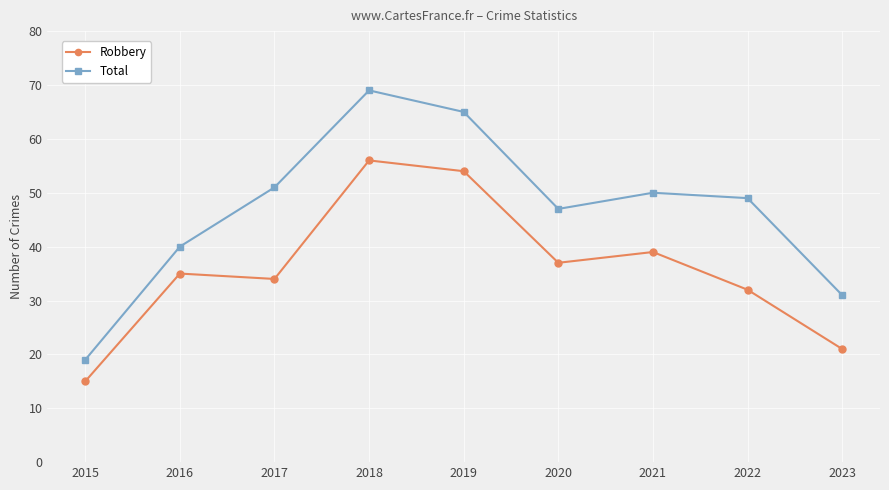

What is the difference between the maximum and second lowest values in the Total series?

38